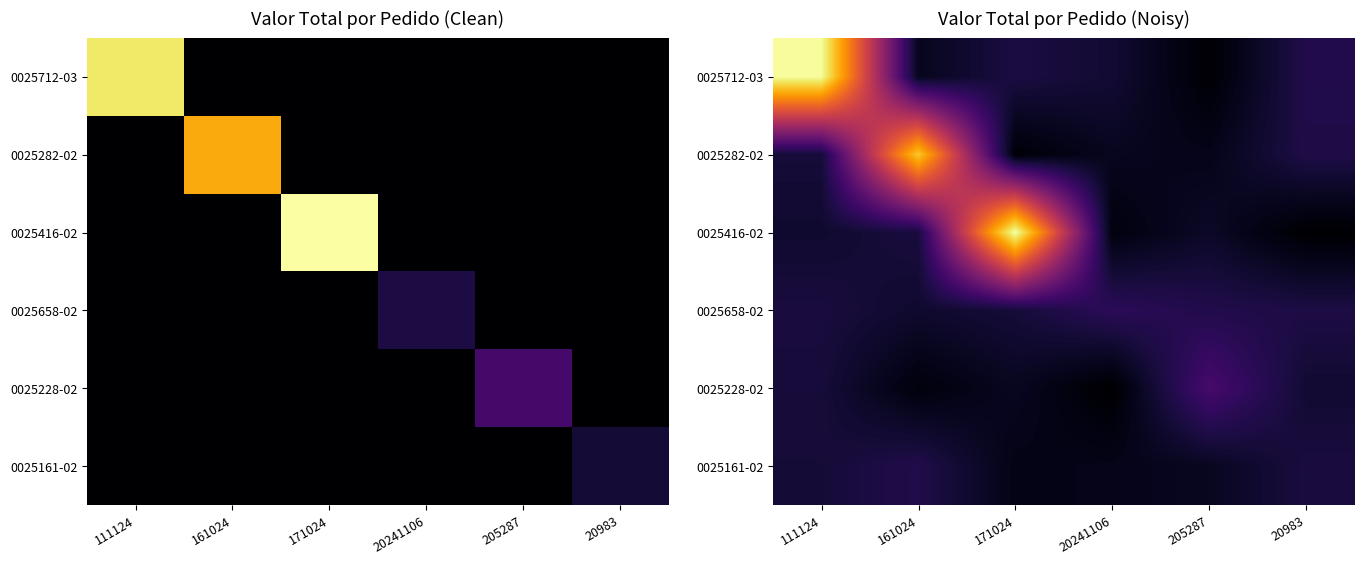

How many categories are shown in the chart?

6